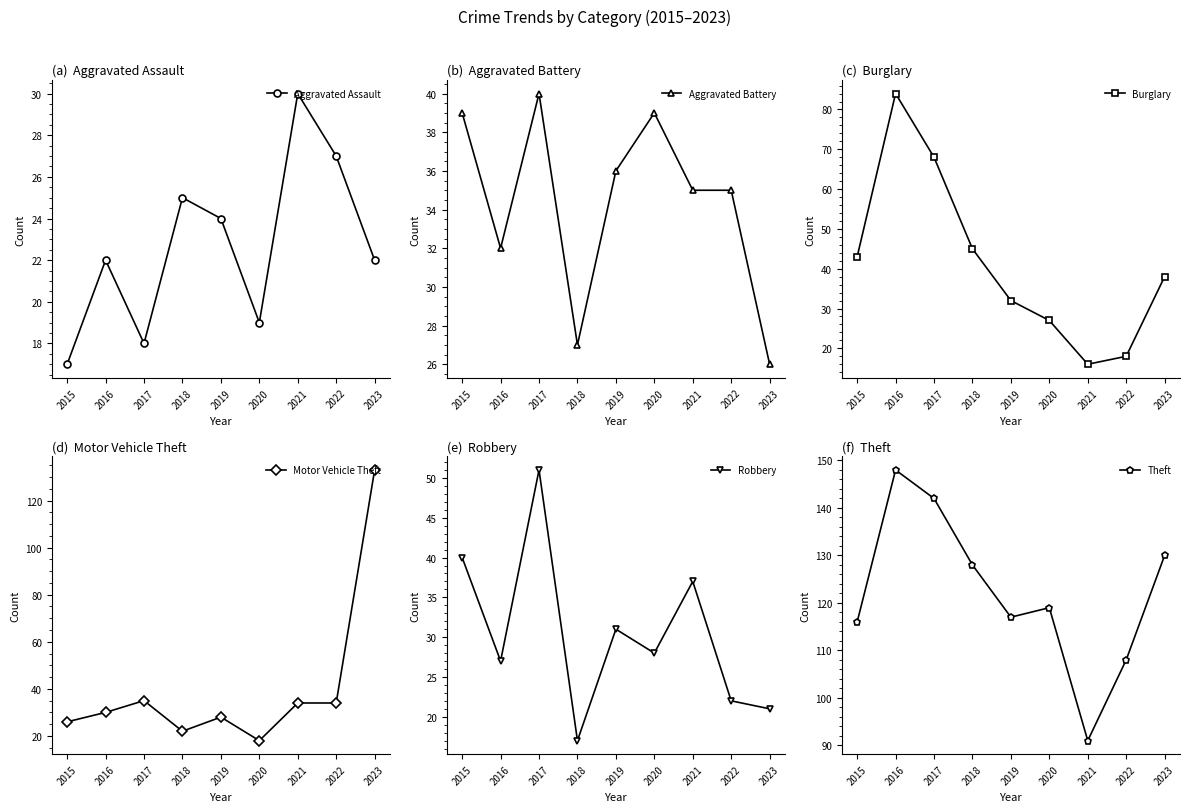

How many interior local valleys does the Robbery series have?

3